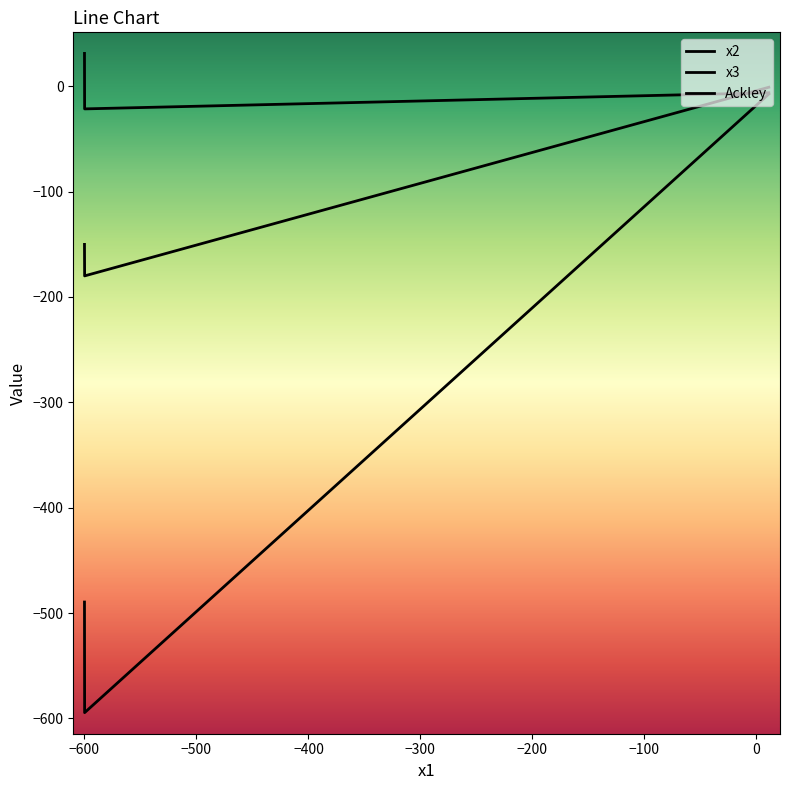

Does the chart display data point markers on the line(s)?

No